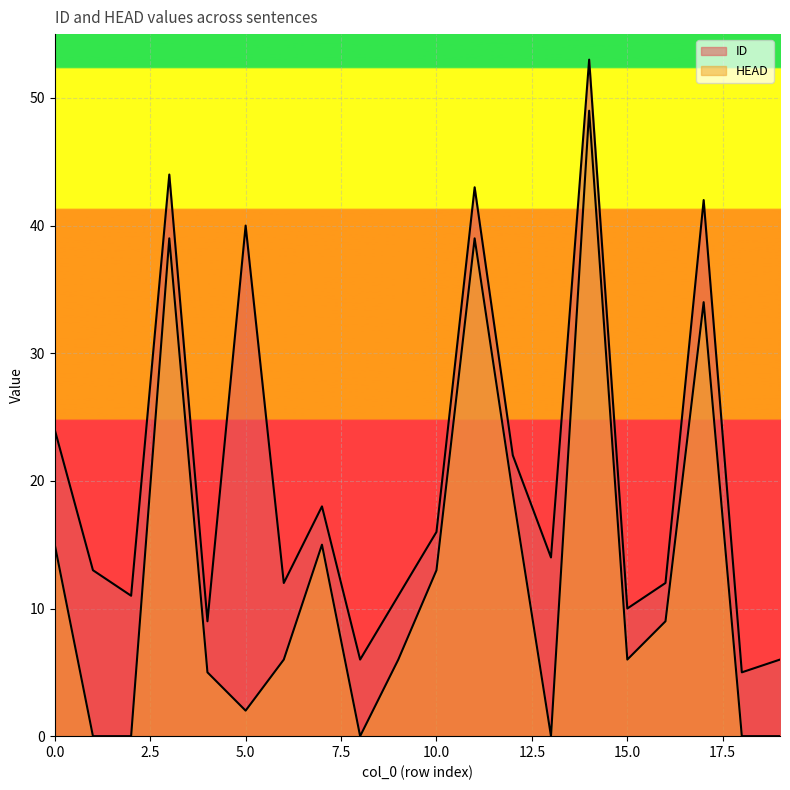

In HEAD, how many points are lower than both neighbors (excluding endpoints)?

4